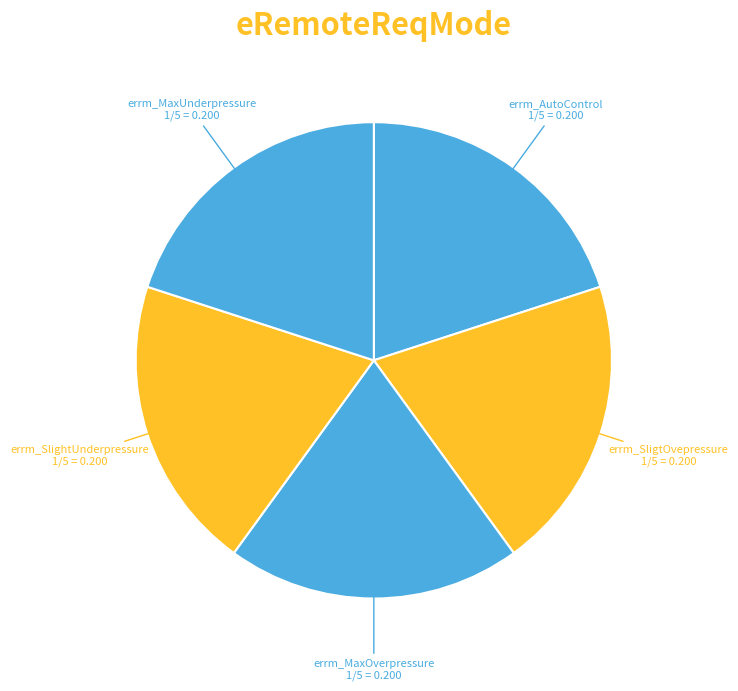

Which slice is the largest?

errm_MaxUnderpressure